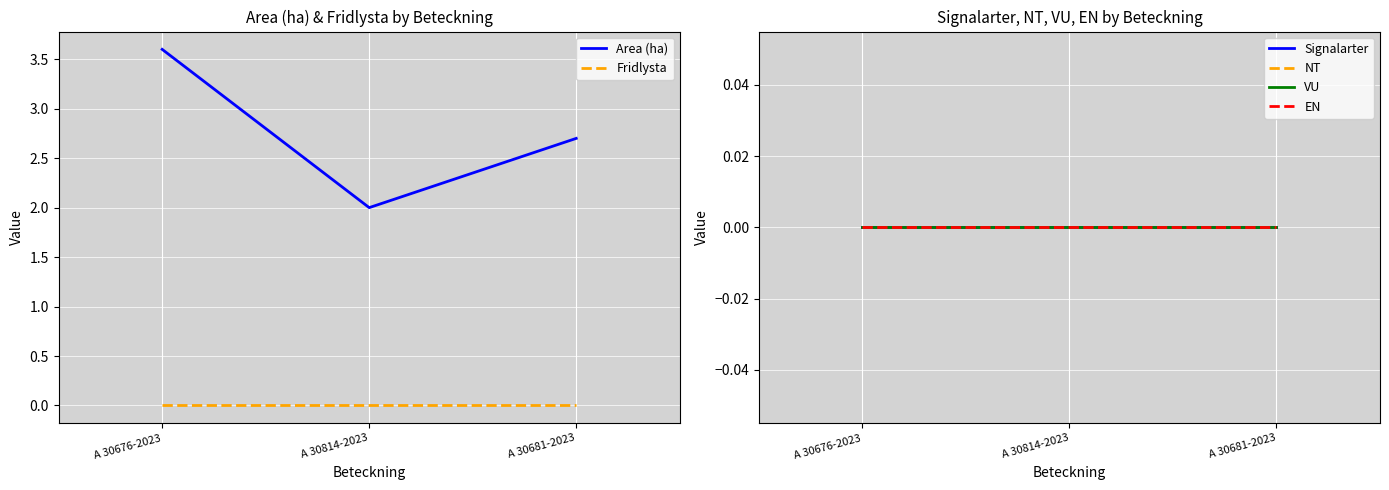

The value of EN at A 30681-2023 is 0.0. True or false?

True